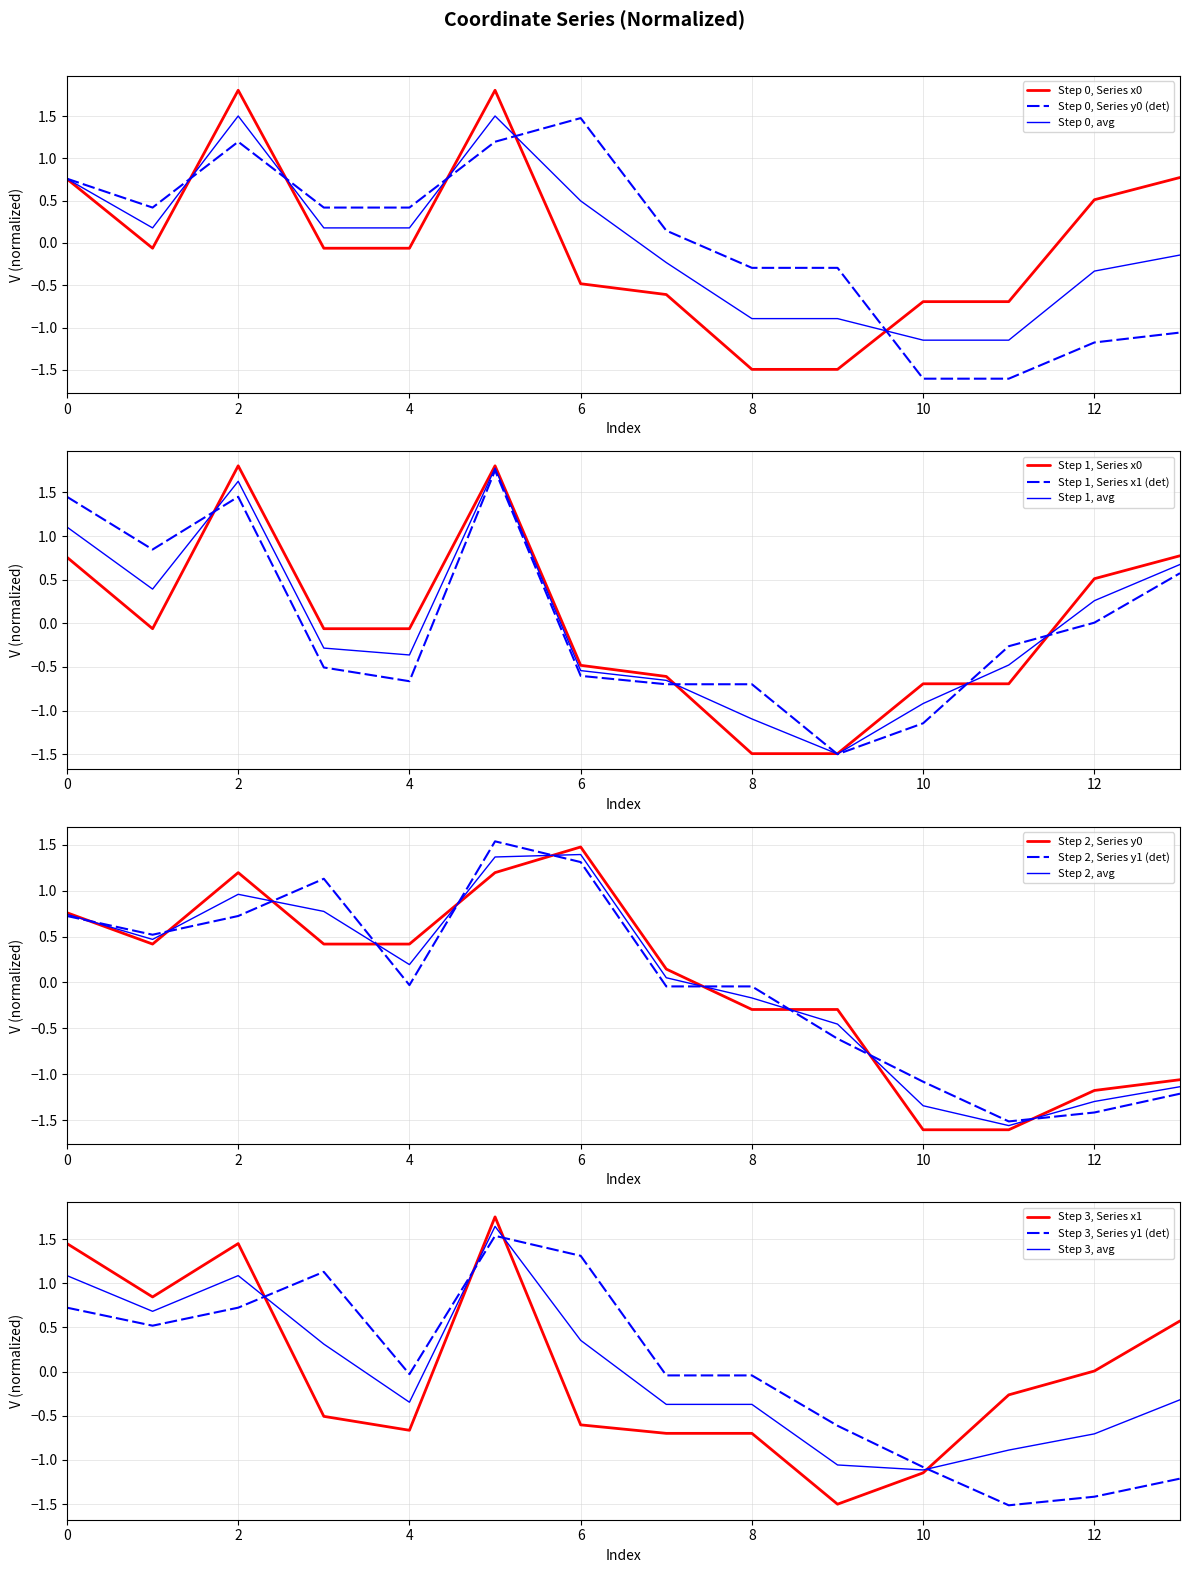

Reading left to right, transcribe all the data shown in this chart.

x0: 0.8	-0.1	1.8	-0.1	-0.1	1.8	-0.5	-0.6	-1.5	-1.5	-0.7	-0.7	0.5	0.8
y0: 0.8	0.4	1.2	0.4	0.4	1.2	1.5	0.1	-0.3	-0.3	-1.6	-1.6	-1.2	-1.1
x1: 1.5	0.8	1.5	-0.5	-0.7	1.8	-0.6	-0.7	-0.7	-1.5	-1.1	-0.3	0.0	0.6
y1: 0.7	0.5	0.7	1.1	-0.0	1.5	1.3	-0.0	-0.0	-0.6	-1.1	-1.5	-1.4	-1.2